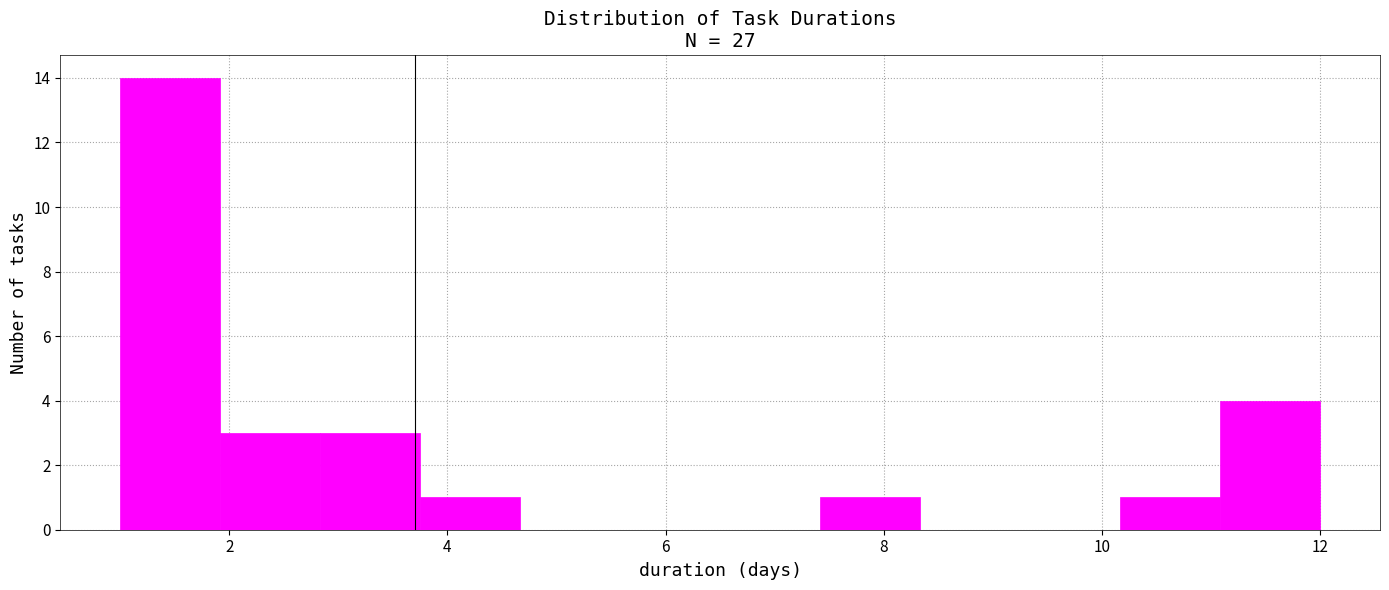

Reading left to right, list every bar in this chart as the range it spans on the x-axis followed by its height. Neither the bar edges nor the heights are printed on the chart, so give them approximately, as read against the axes.

1.0 to 2.0: 14
2.0 to 2.8: 3
2.8 to 3.8: 3
3.8 to 4.6: 1
4.6 to 5.6: 0
5.6 to 6.6: 0
6.6 to 7.4: 0
7.4 to 8.4: 1
8.4 to 9.2: 0
9.2 to 10.2: 0
10.2 to 11.0: 1
11.0 to 12.0: 4